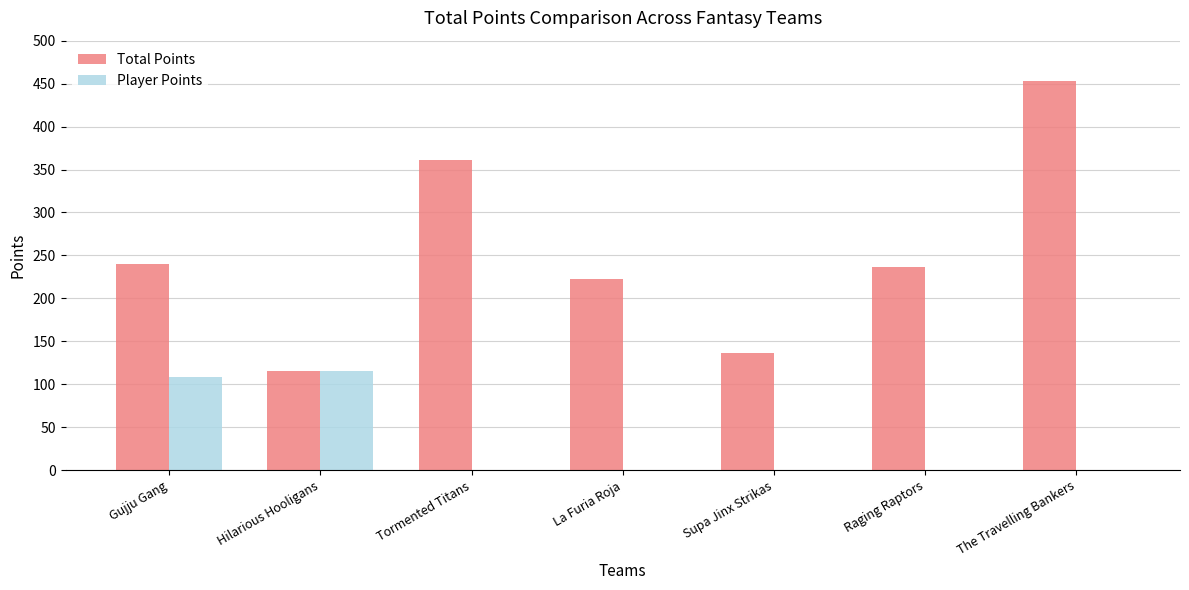

How many groups of bars are there?

7